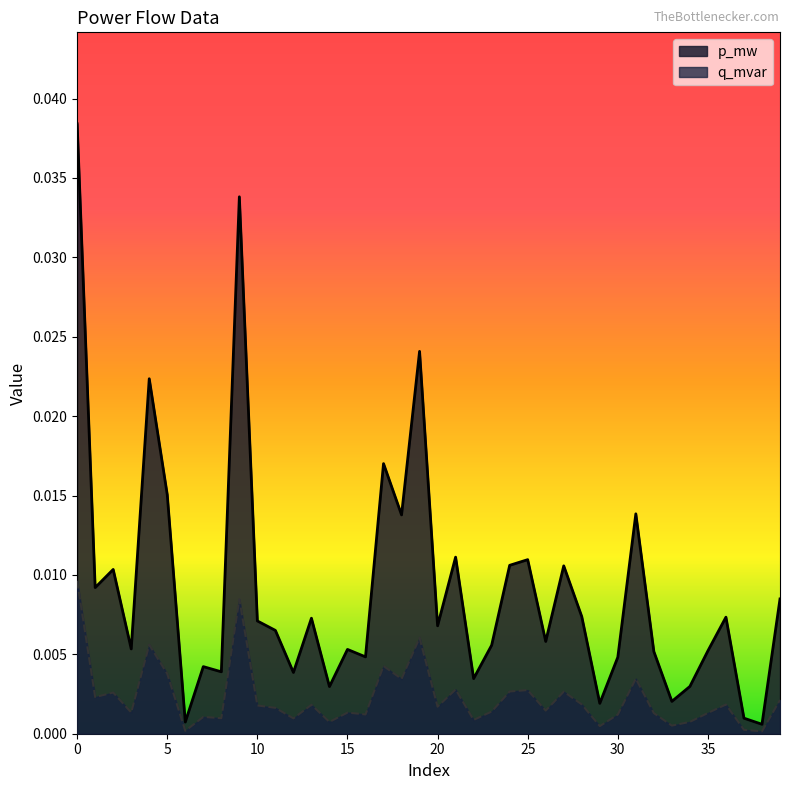

List the labels in order of q_mvar value, largest first.

0, 9, 19, 4, 17, 5, 31, 18, 21, 25, 24, 27, 2, 1, 39, 28, 36, 13, 10, 20, 11, 26, 23, 3, 15, 35, 32, 16, 30, 7, 8, 12, 22, 34, 14, 33, 29, 37, 6, 38